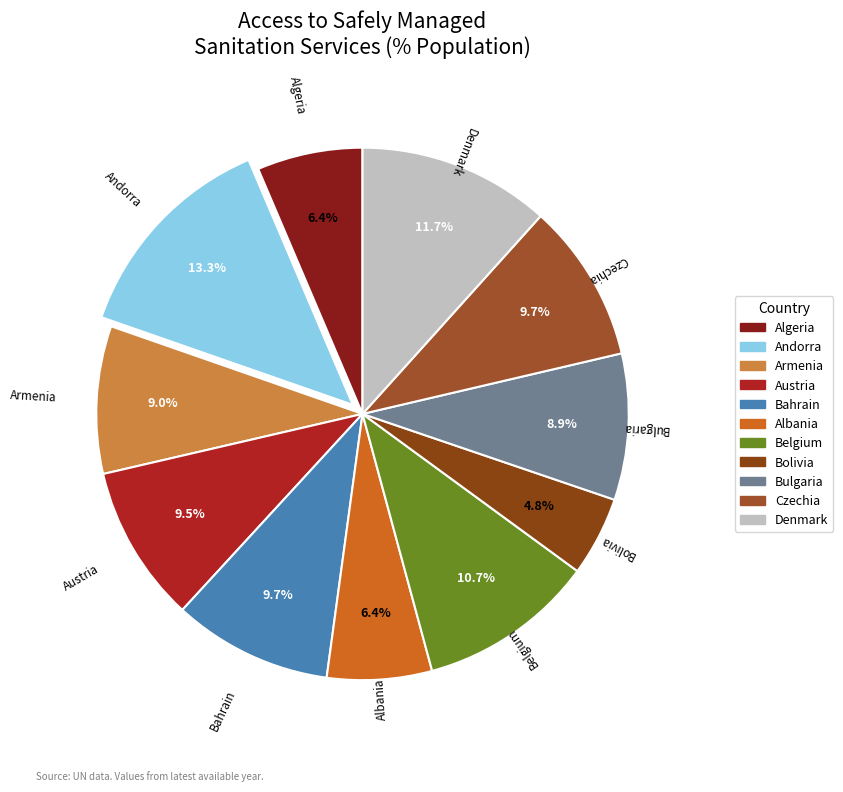

How many segments does this pie chart have?

11